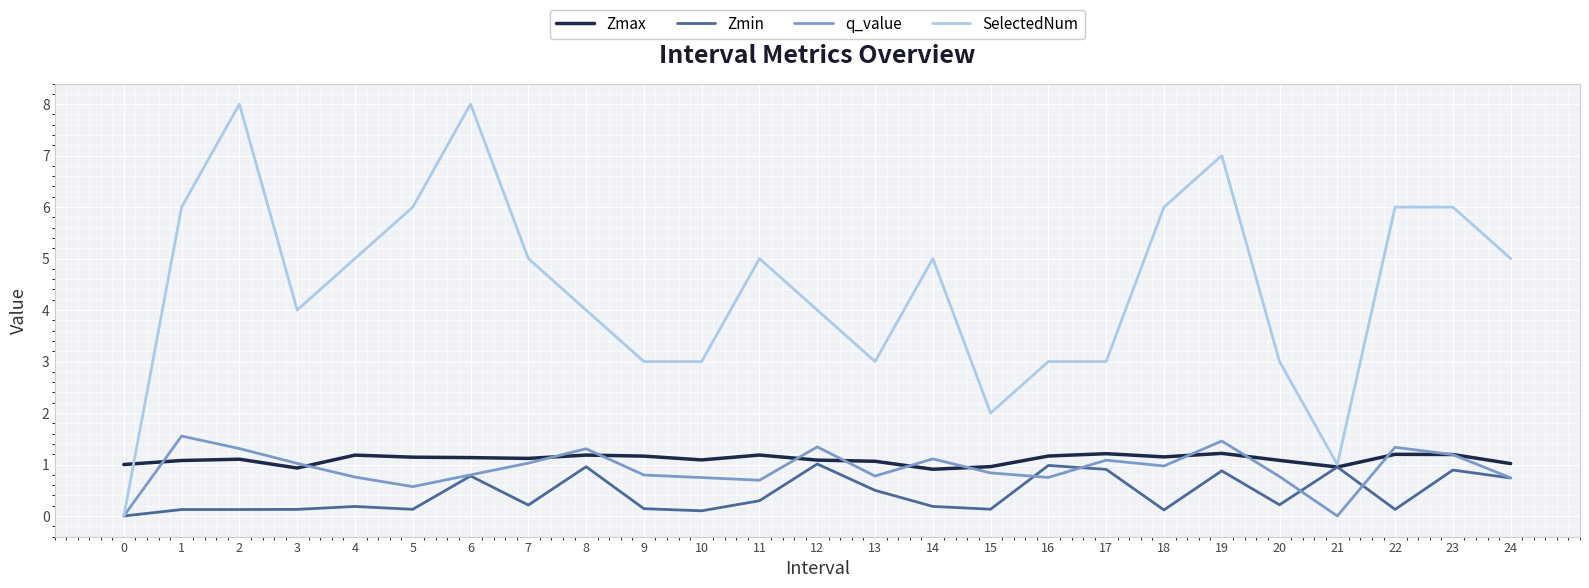

What is the maximum value shown in the chart?

8.0